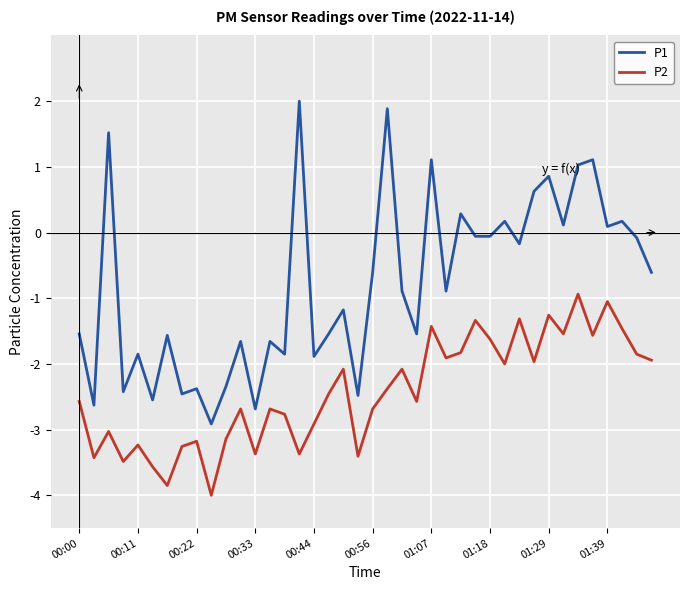

Which series has the largest range (max minus min)?

P1